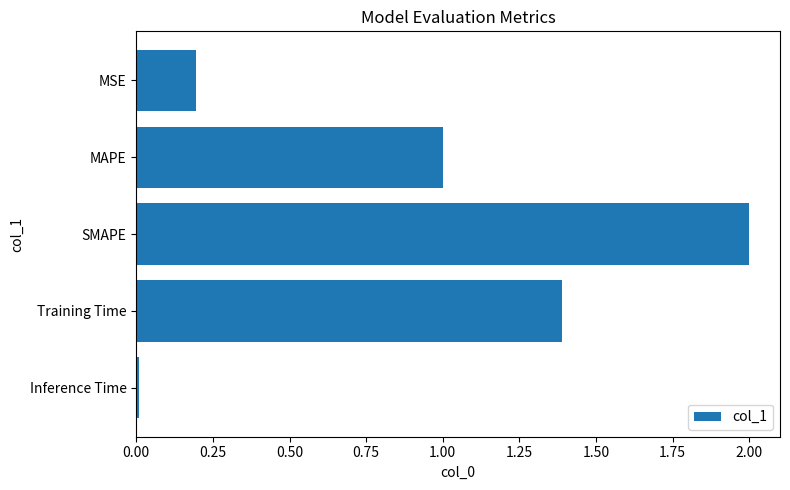

What is the change in value from MSE to MAPE?

+0.8